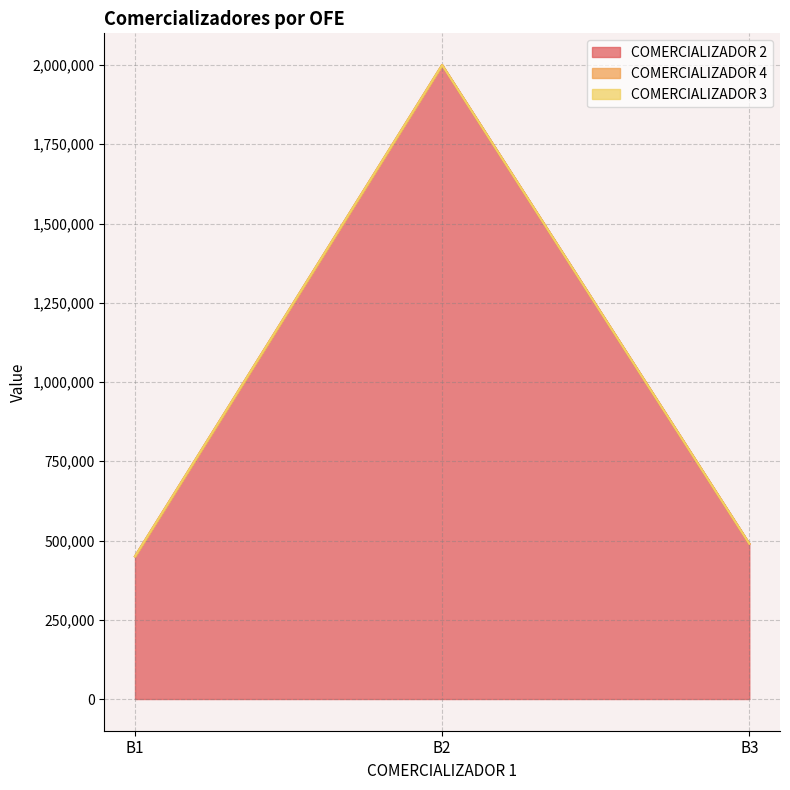

Which has a higher value, B3 or B1?

B3